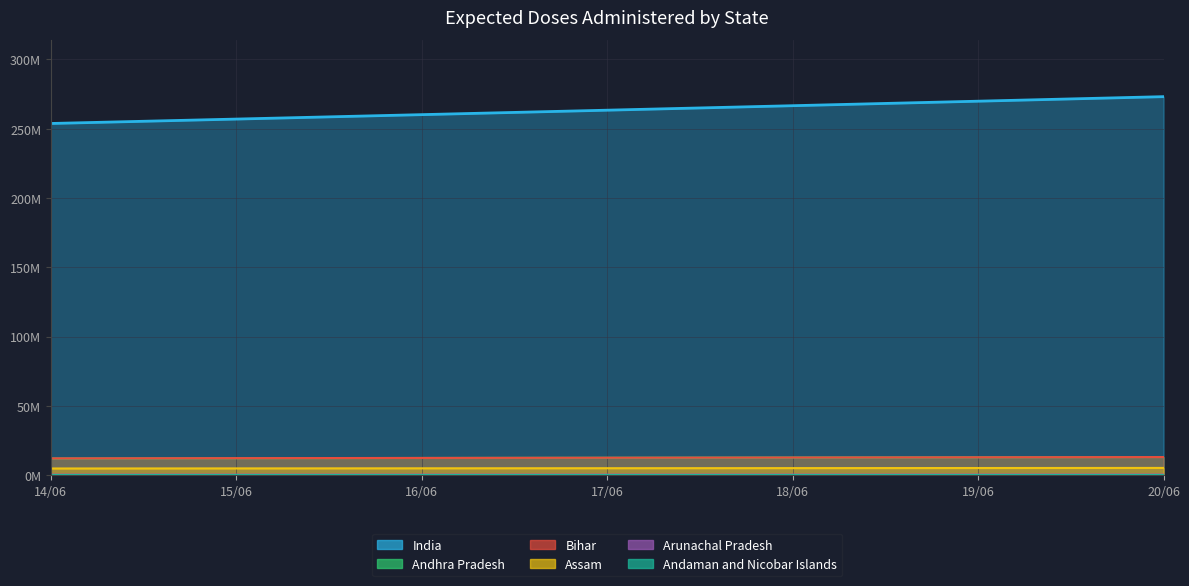

What is the difference between the maximum and minimum values in the Assam series?

406602.3